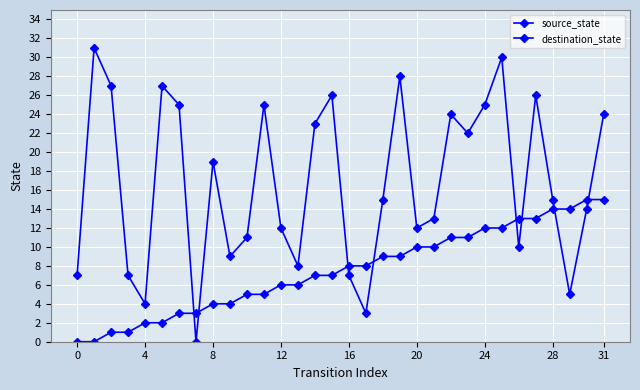

How many values in the source_state series are below 8?

16